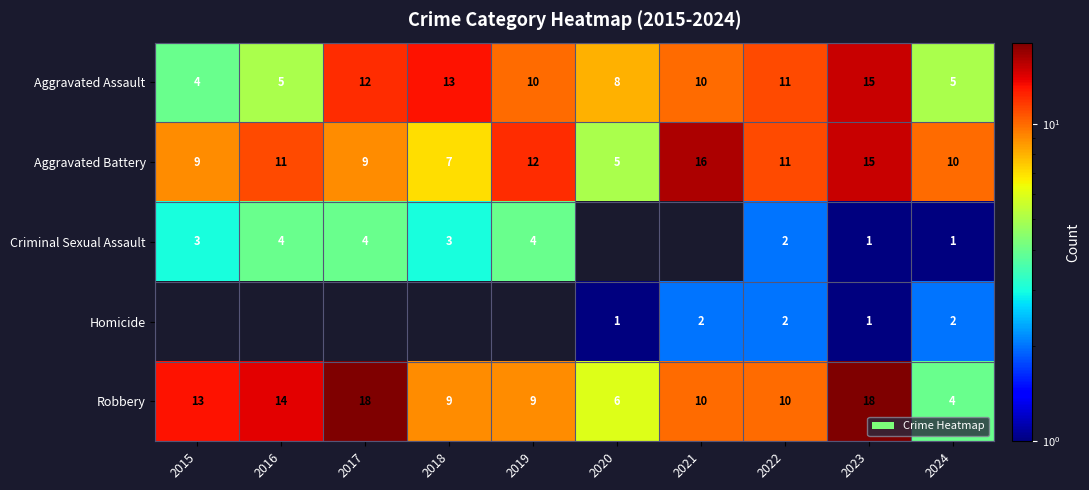

Which category has the lowest value in the Robbery series?

2024